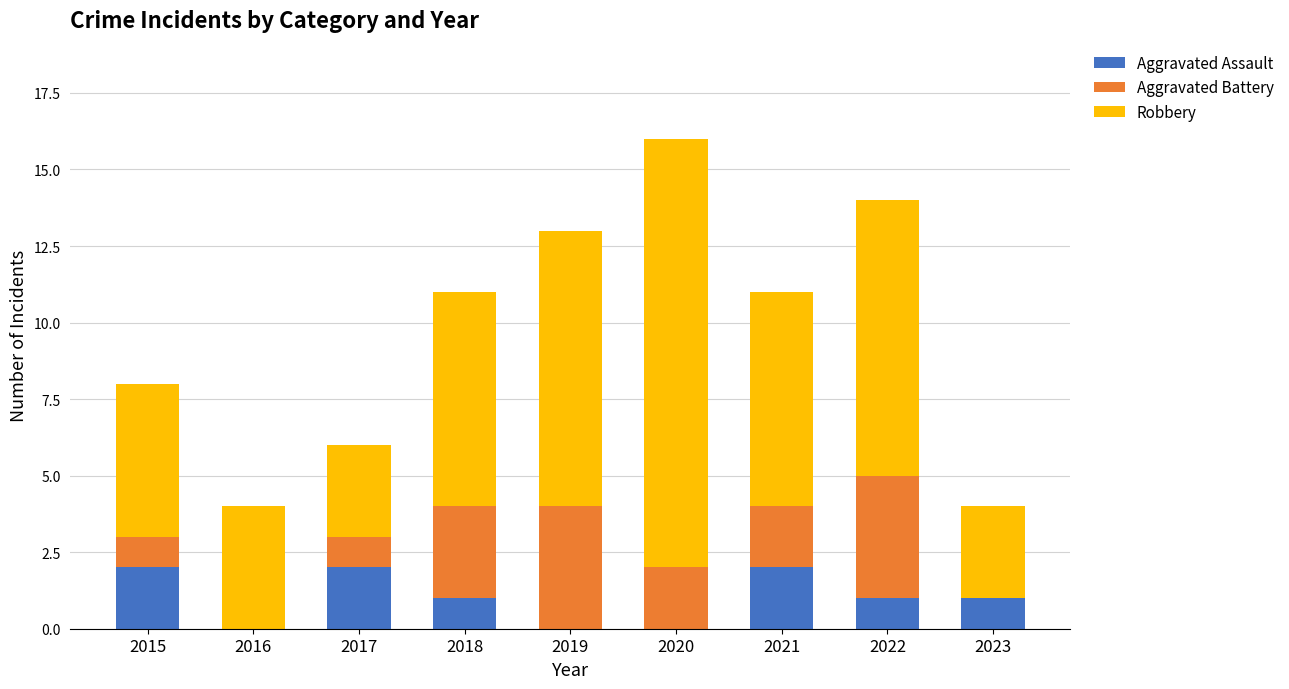

Are the bars grouped side by side (vs. stacked)?

No